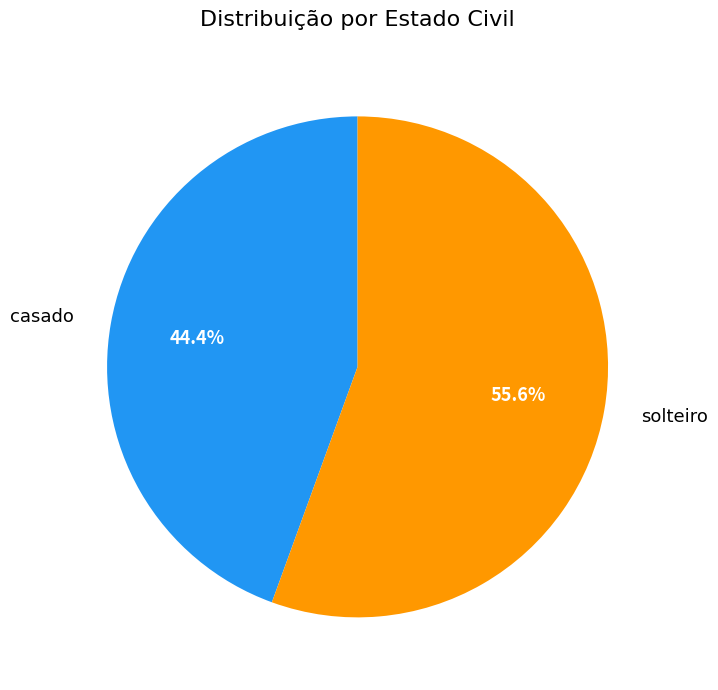

How many slices are in this pie chart?

2